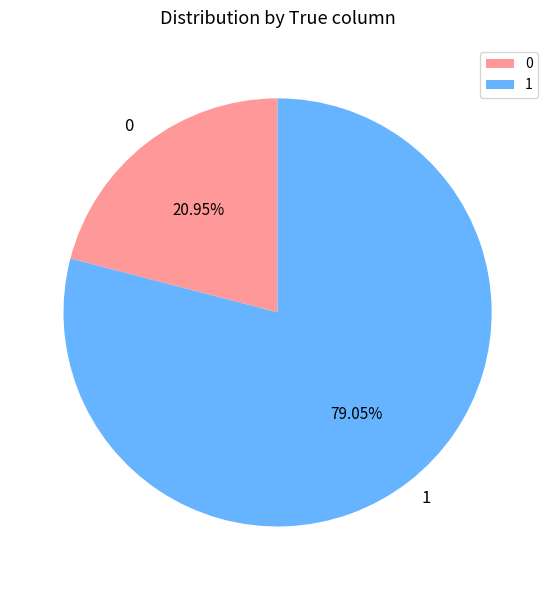

Is it true that 0 is 14% of the pie?

False